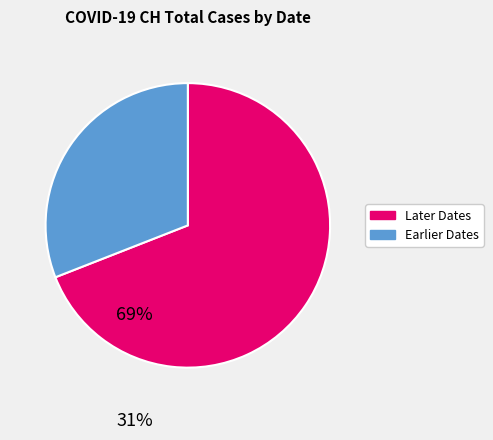

Is there a majority slice in this chart?

Yes